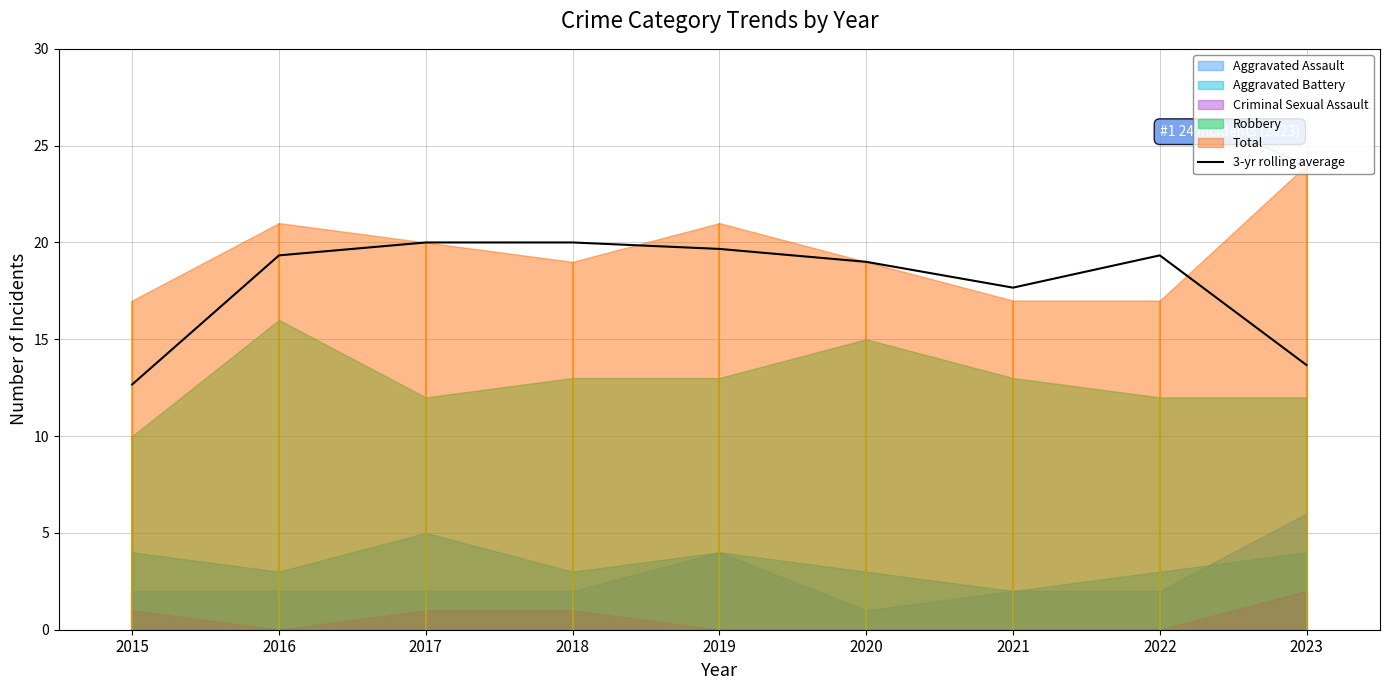

What is the change in value from 2016 to 2023?

-5.7